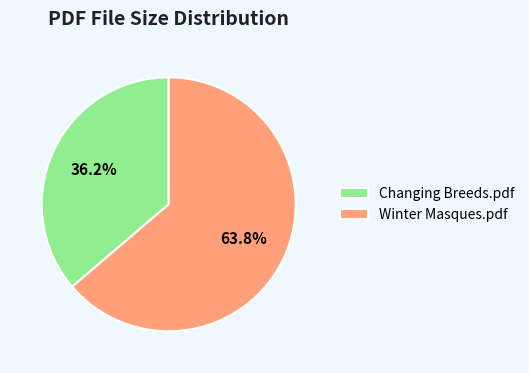

Count the number of slices in the pie.

2